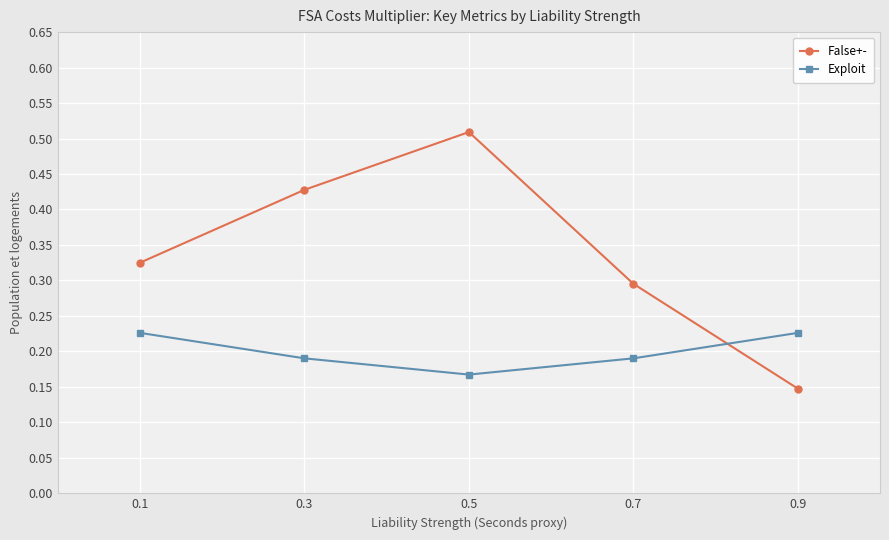

The Exploit series shows 0.3 at 0.9. True or false?

False